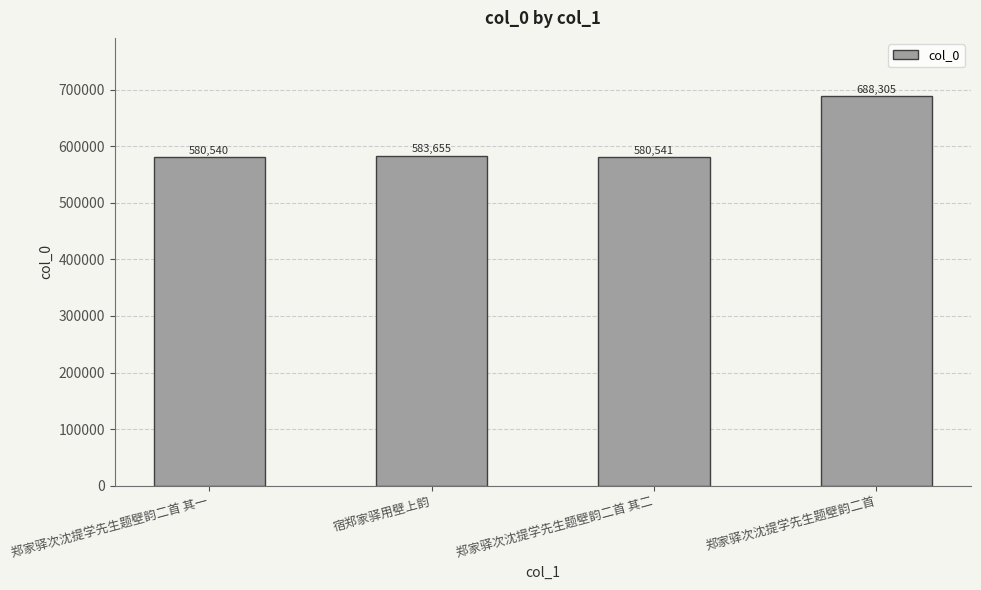

What position from the right is 郑家驿次沈提学先生题壁韵二首 其一?

4